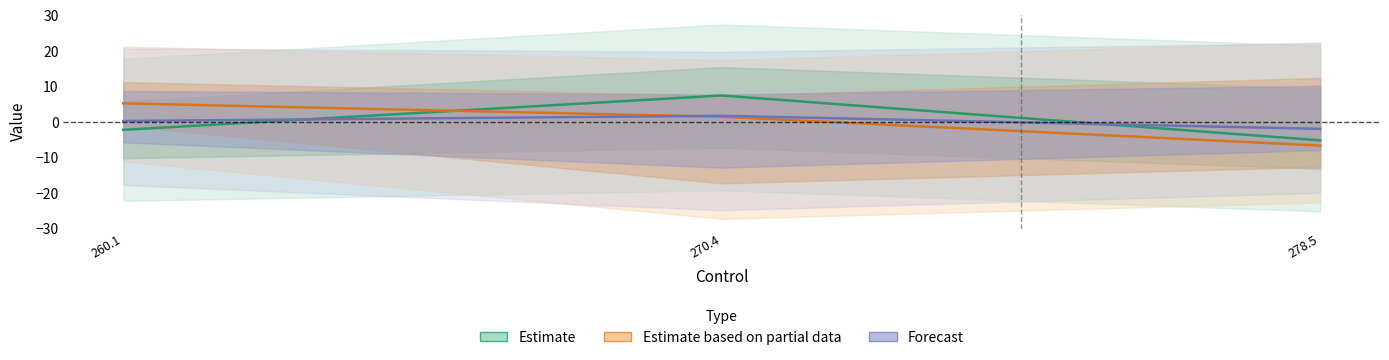

True or false: NS2 has a value of 2.4 at 270.4.

False